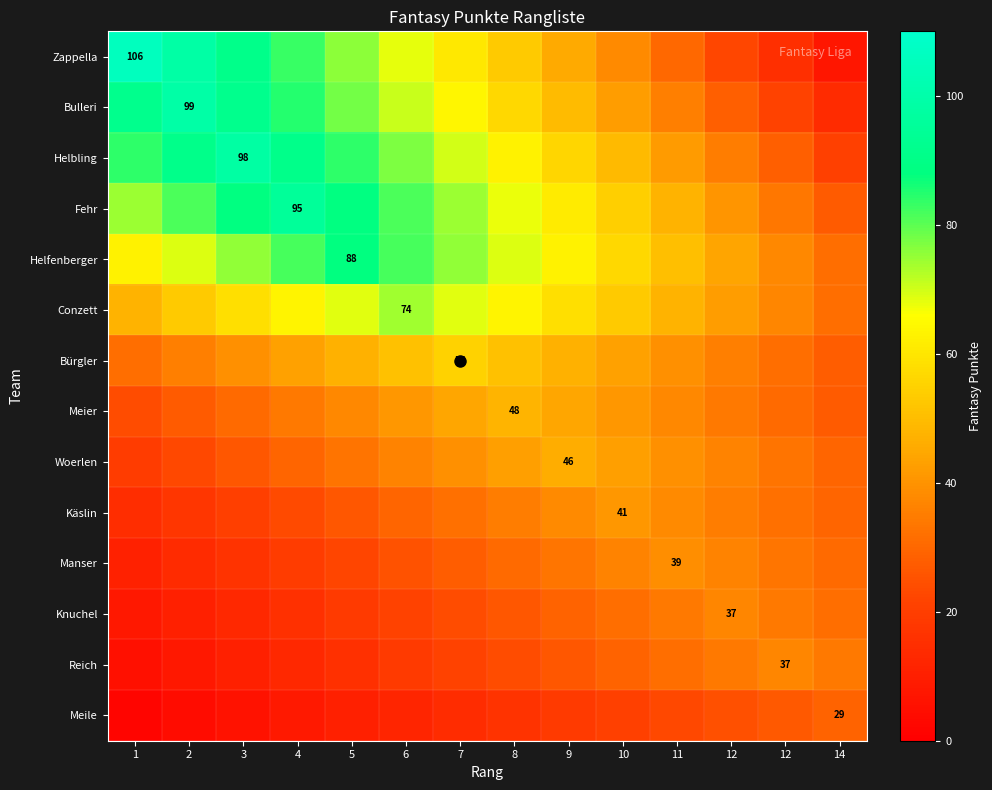

At how many categories does at least one series exceed 71?

7